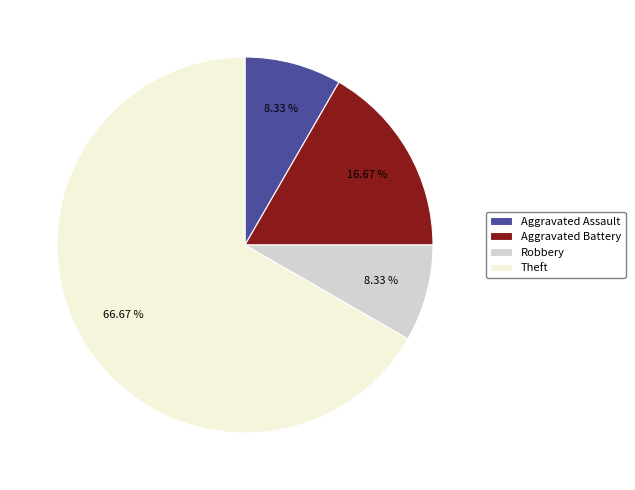

Do Aggravated Assault and Aggravated Battery together represent more than half of the pie?

No